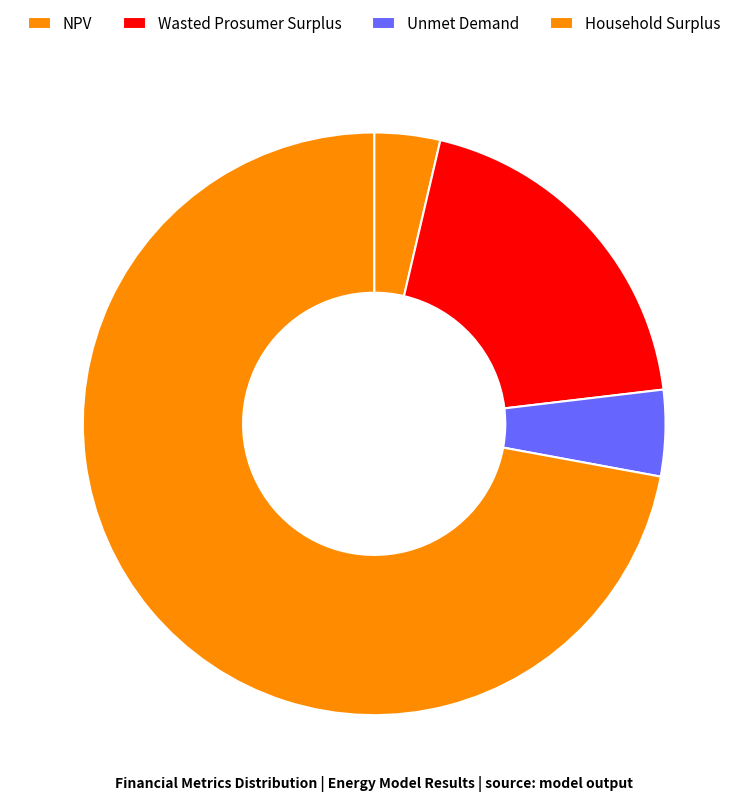

Is it true that Wasted Prosumer Surplus is 19% of the pie?

True